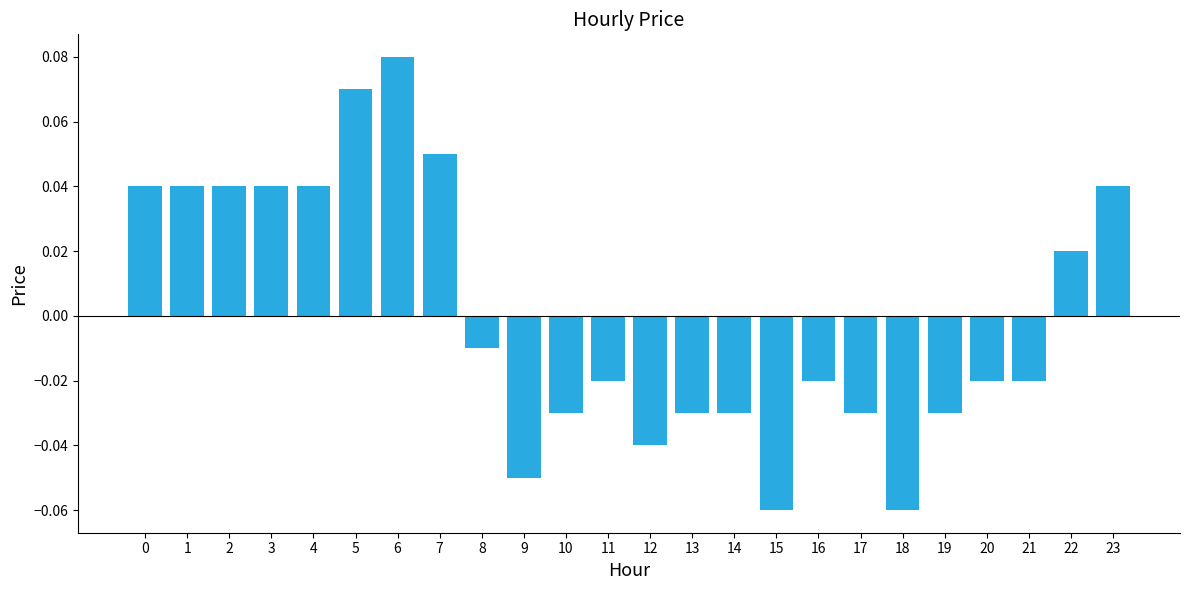

Which category has the highest value across all series?

6